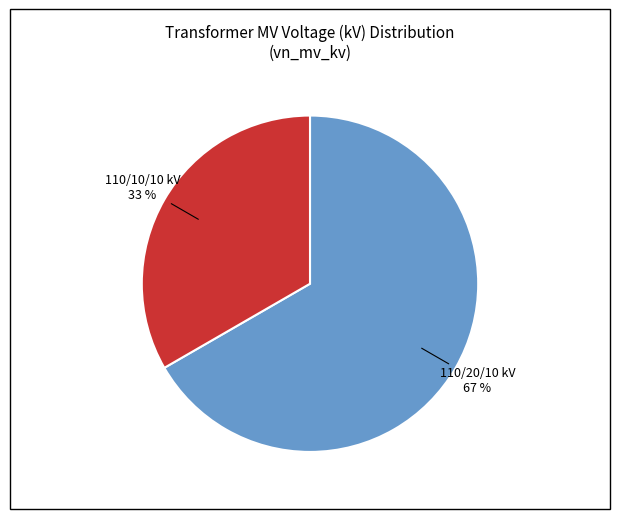

To the nearest percent, what is the average slice percentage?

50%